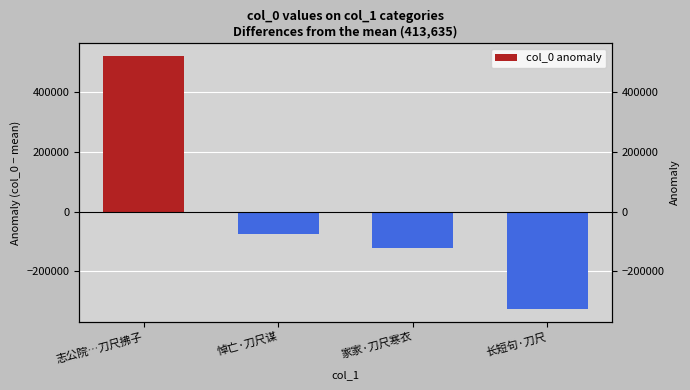

Which label corresponds to the largest value in the chart?

志公院…刀尺拂子